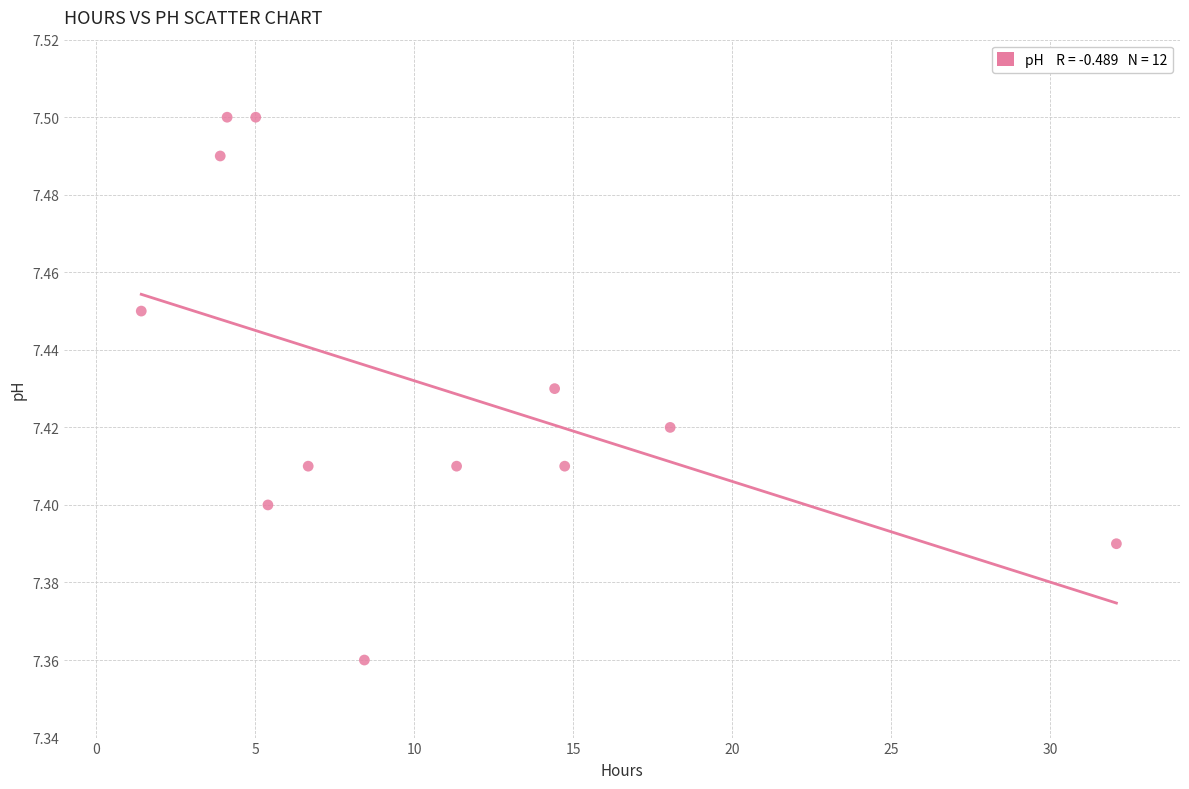

What is the average X value?

10.5